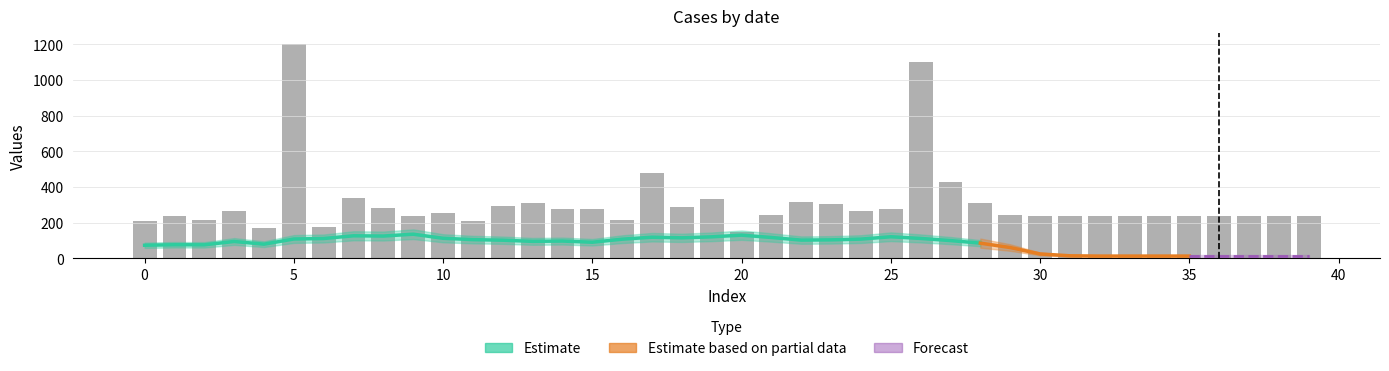

Where is the data nearest to the value 674?

17